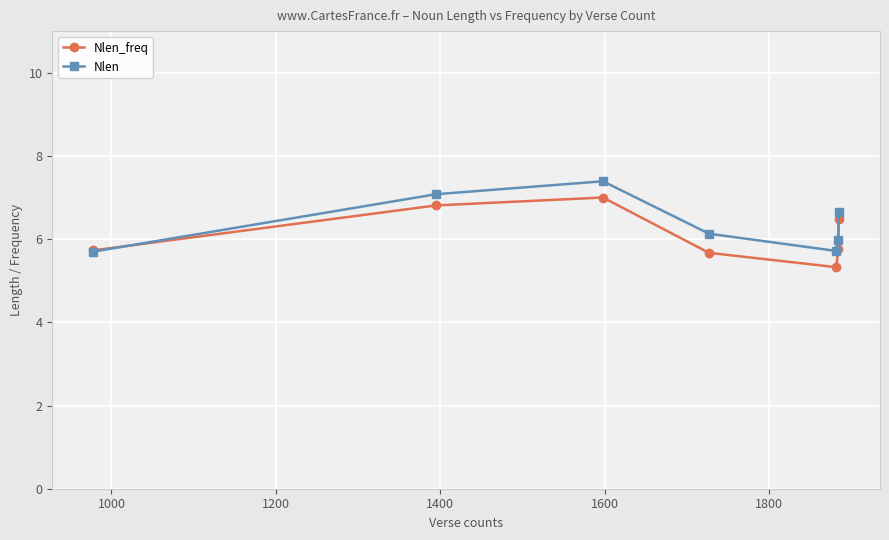

True or false: Nlen has more than 1 points higher than both neighbors.

False